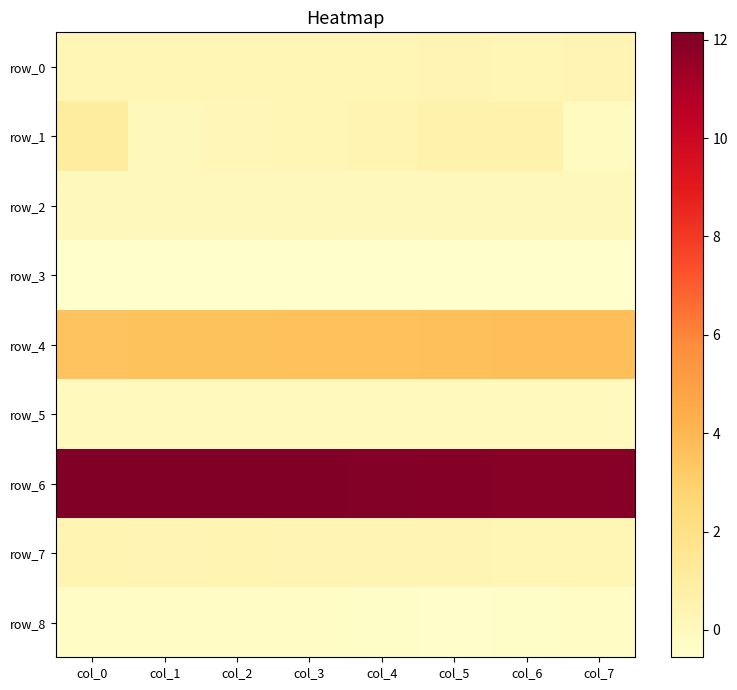

Which series has the widest spread of values?

row_1